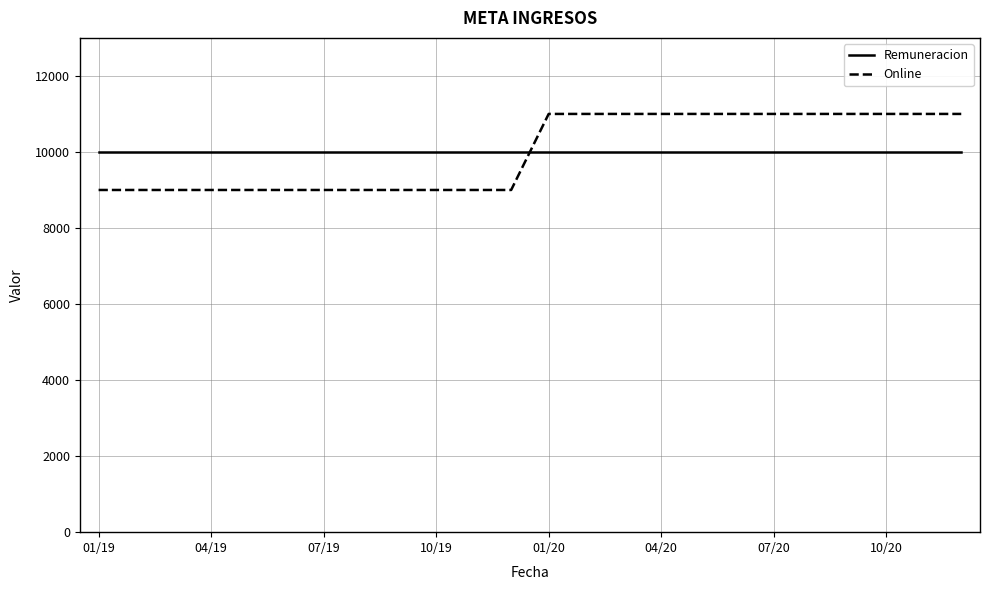

Reading right to left, transcribe all the data shown in this chart.

Remuneracion: 10000	10000	10000	10000	10000	10000	10000	10000	10000	10000	10000	10000	10000	10000	10000	10000	10000	10000	10000	10000	10000	10000	10000	10000
Online: 11000	11000	11000	11000	11000	11000	11000	11000	11000	11000	11000	11000	9000	9000	9000	9000	9000	9000	9000	9000	9000	9000	9000	9000